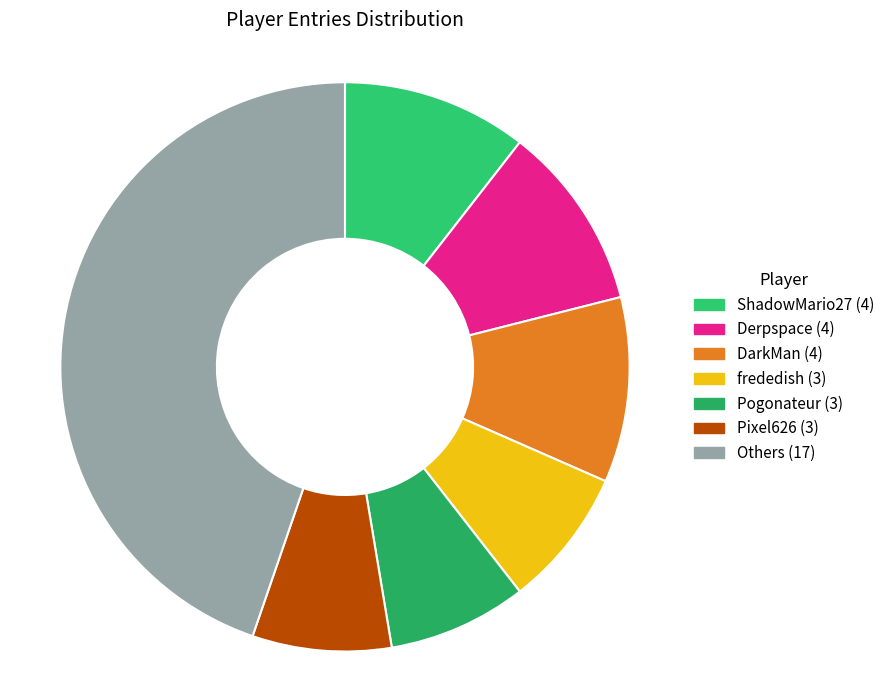

How many segments does this pie chart have?

7